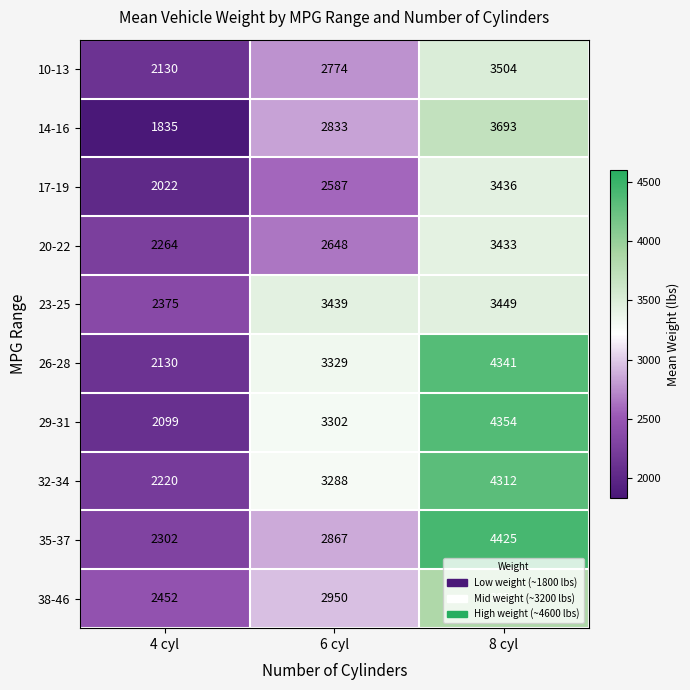

Count the 10-13 values in the range 2130 to 3504.

3